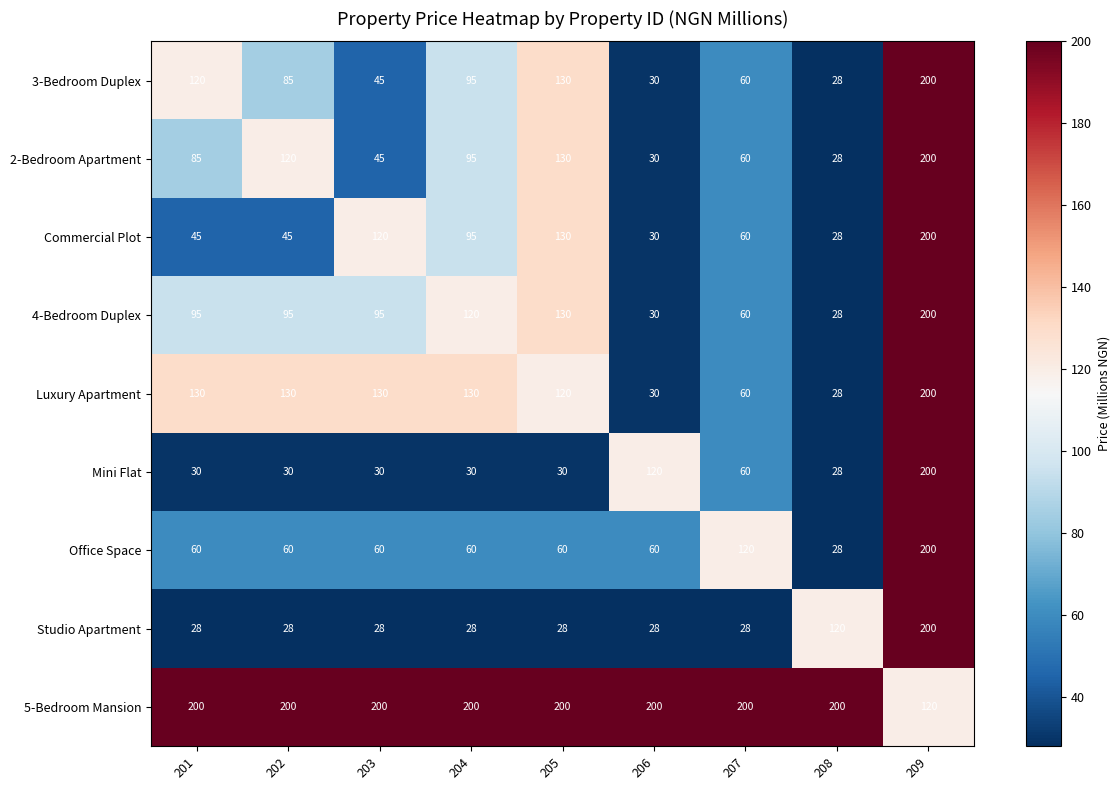

At which category is the sum across all series the highest?

209